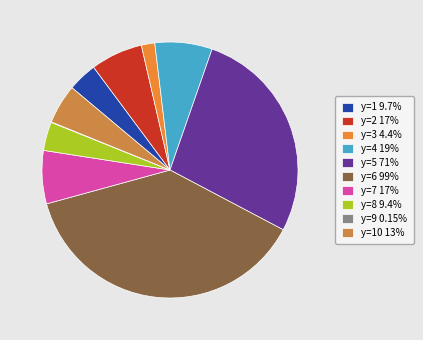

Count the number of slices in the pie.

10